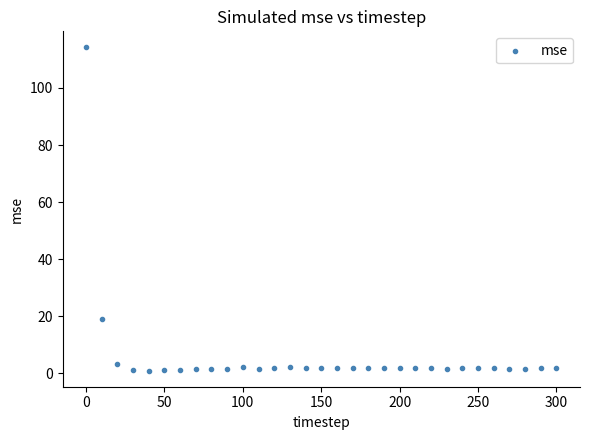

What Y value in the scatter plot is closest to 57?

19.2